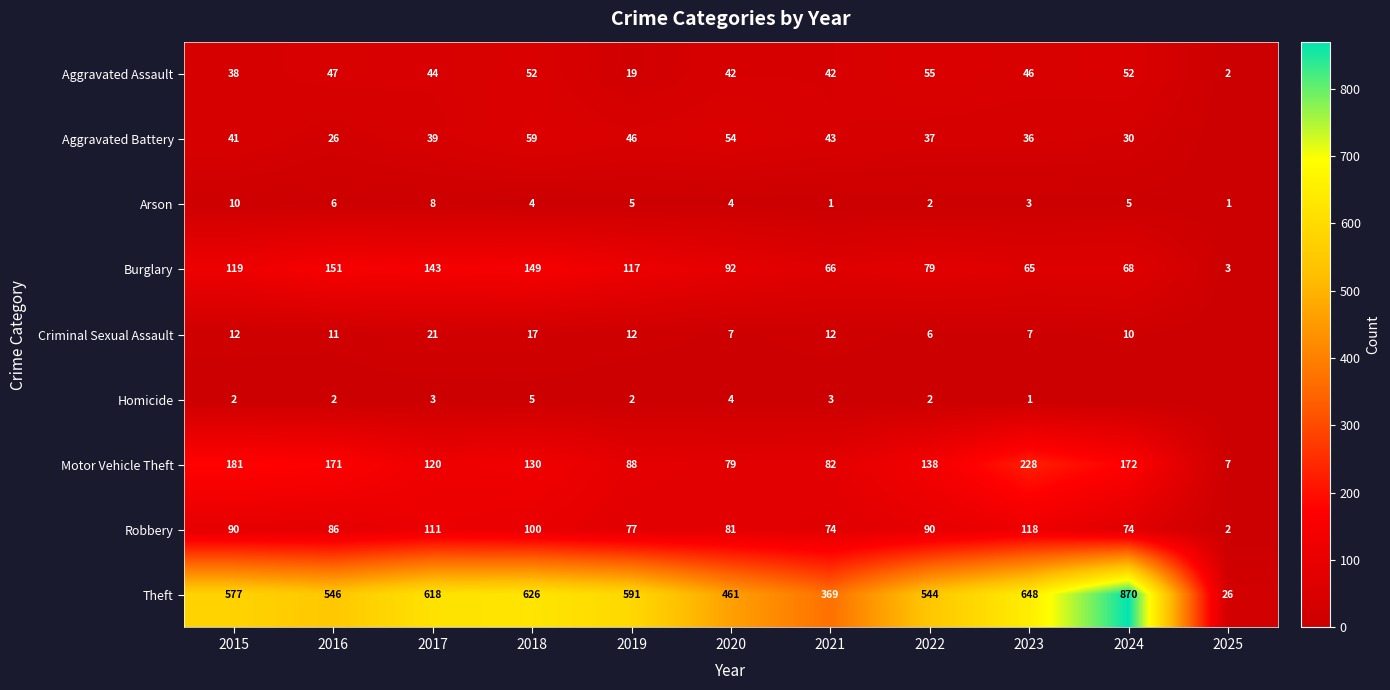

Which series has the largest range (max minus min)?

Theft